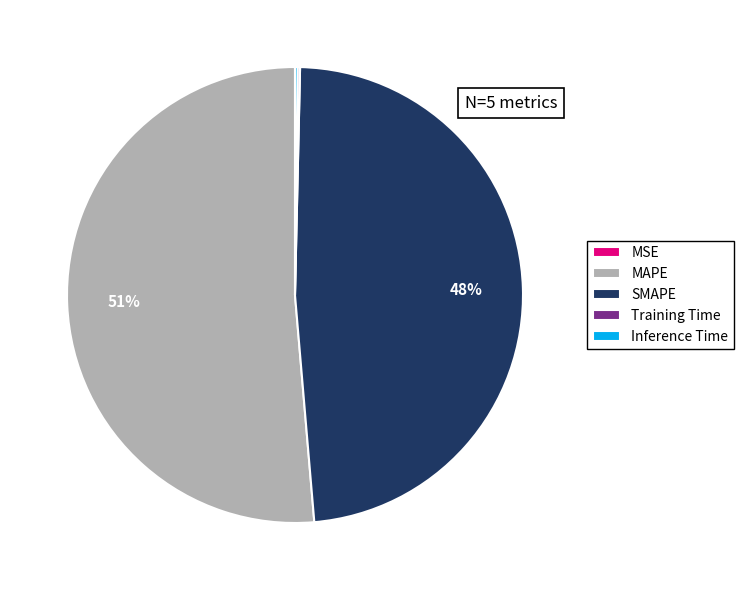

What is the majority slice?

MAPE